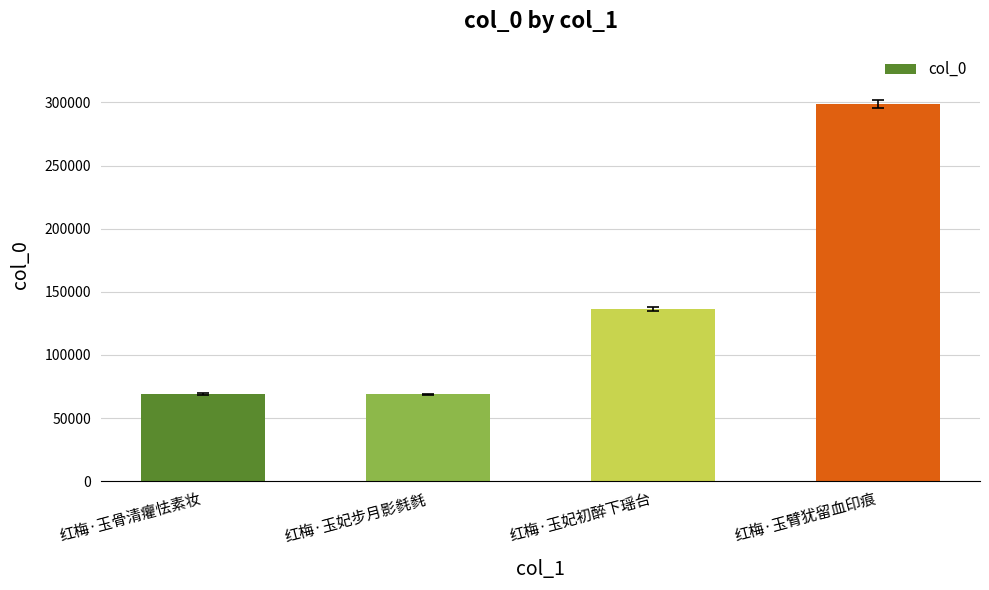

What is the label of the 2nd bar from the left?

红梅·玉妃步月影毵毵